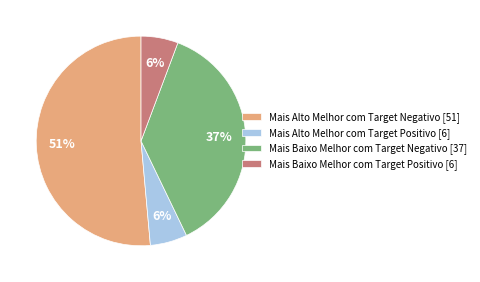

True or false: Mais Baixo Melhor com Target Positivo accounts for 18% of the total.

False